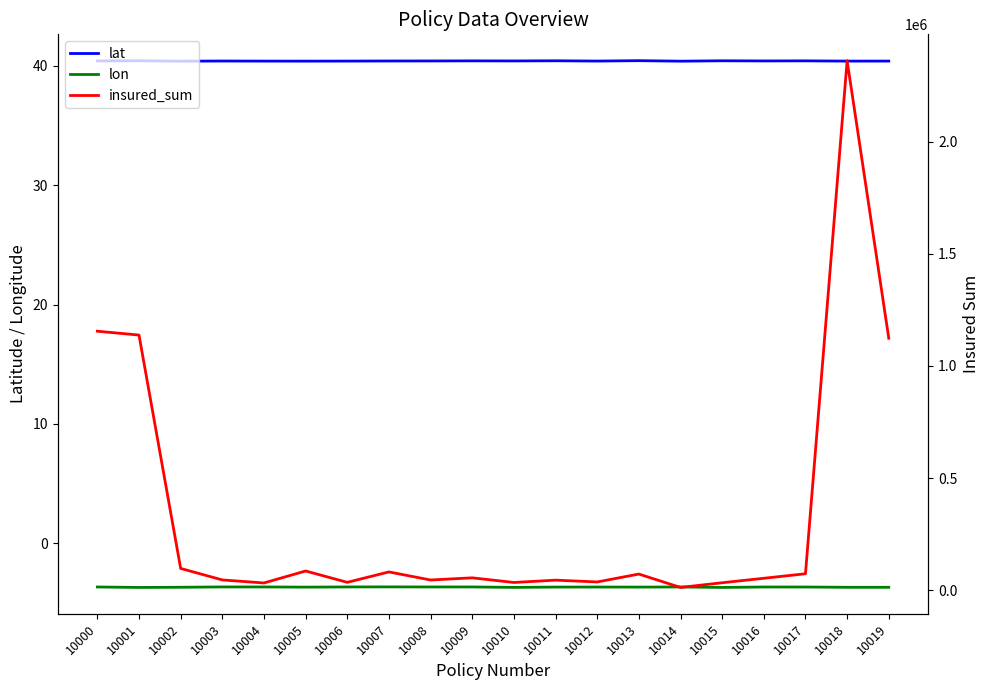

Is it true that lon equals -5.9 at 10016?

False